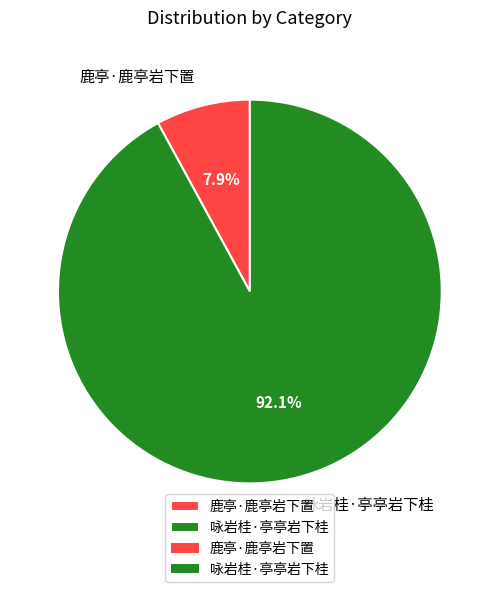

Between 咏岩桂·亭亭岩下桂 and 鹿亭·鹿亭岩下置, which is larger?

咏岩桂·亭亭岩下桂